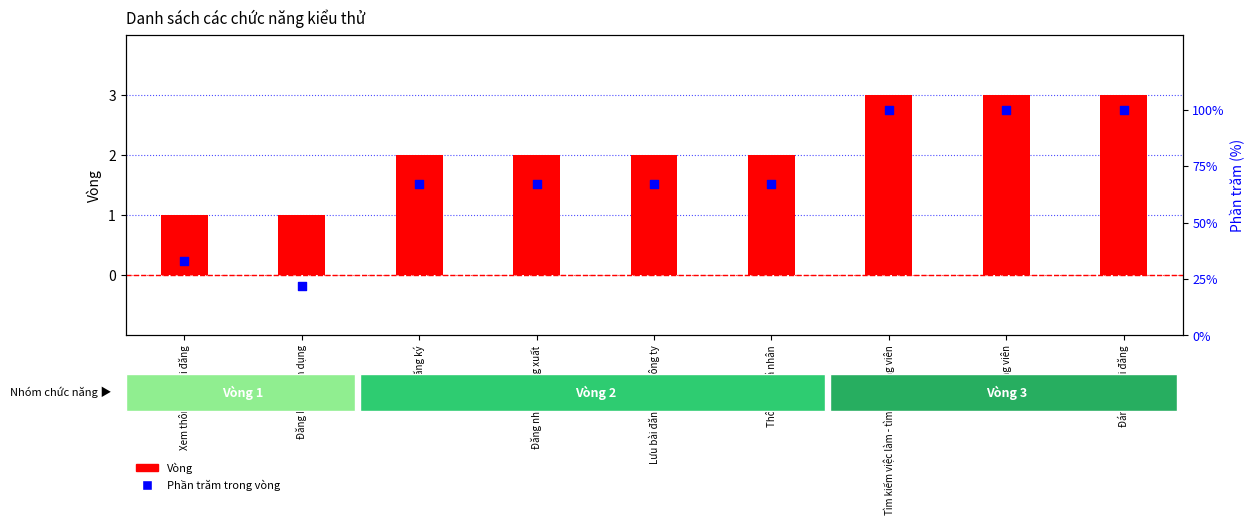

Which series has the largest total across all categories?

Phần trăm trong vòng